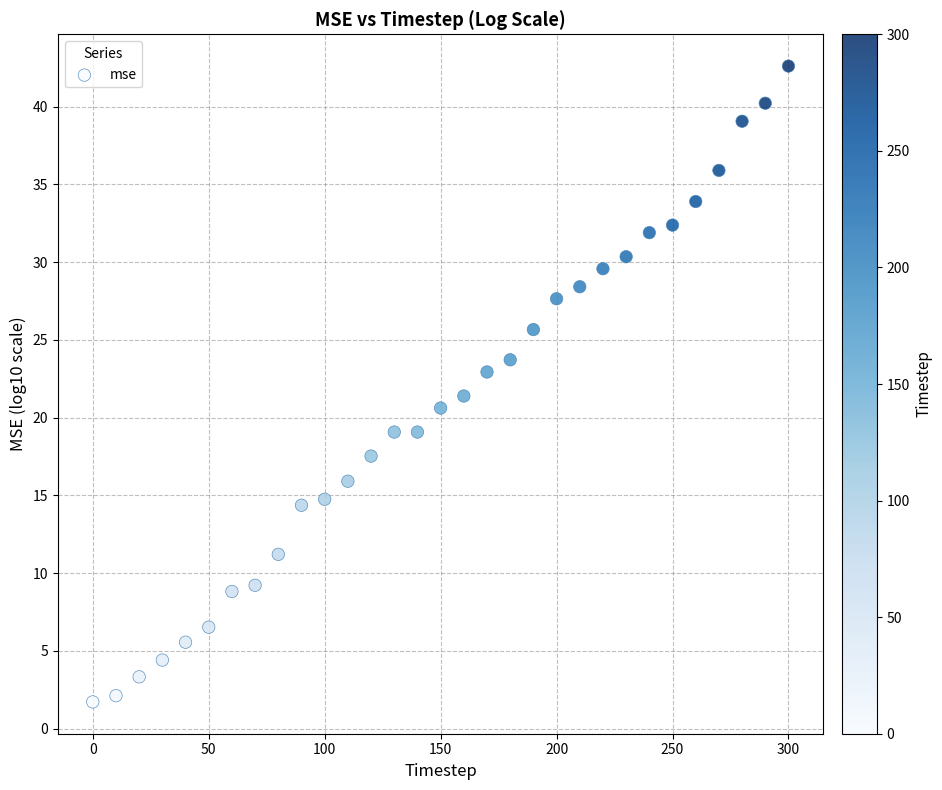

What is the range of X values (max minus min)?

300.0